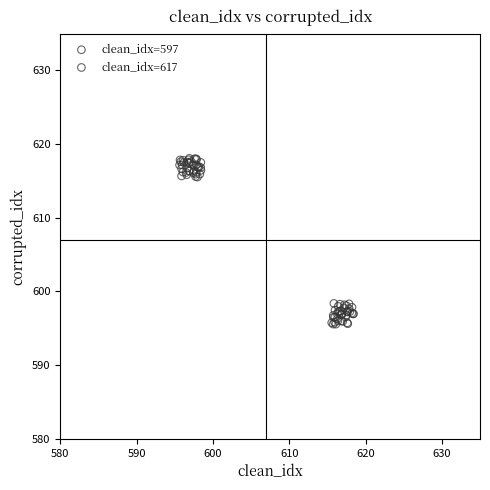

Which series has the widest spread of Y values?

clean_idx=617